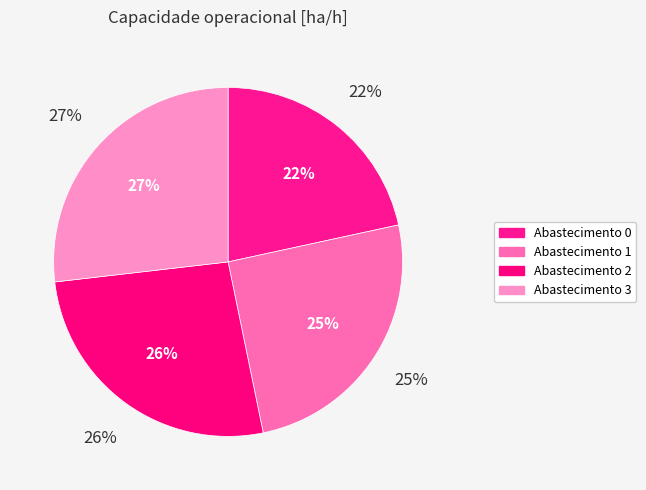

Is there a majority slice in this chart?

No